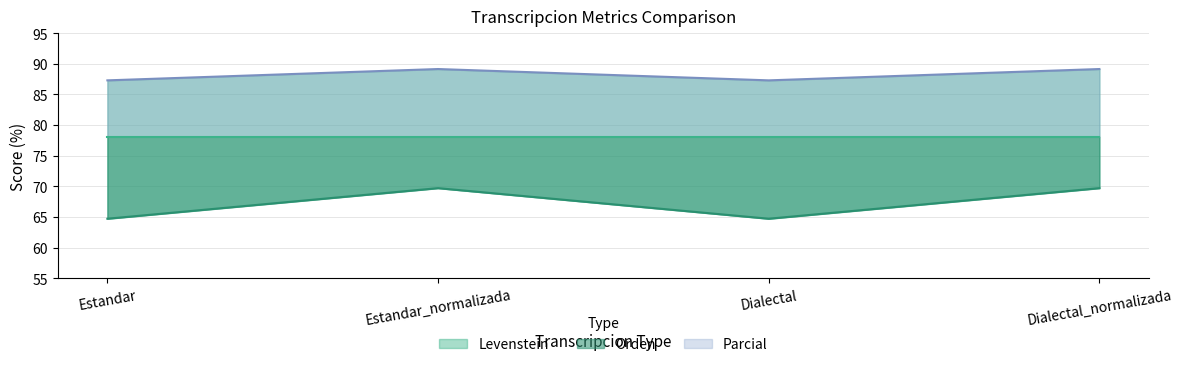

Which series has the widest spread of values?

Levenstein